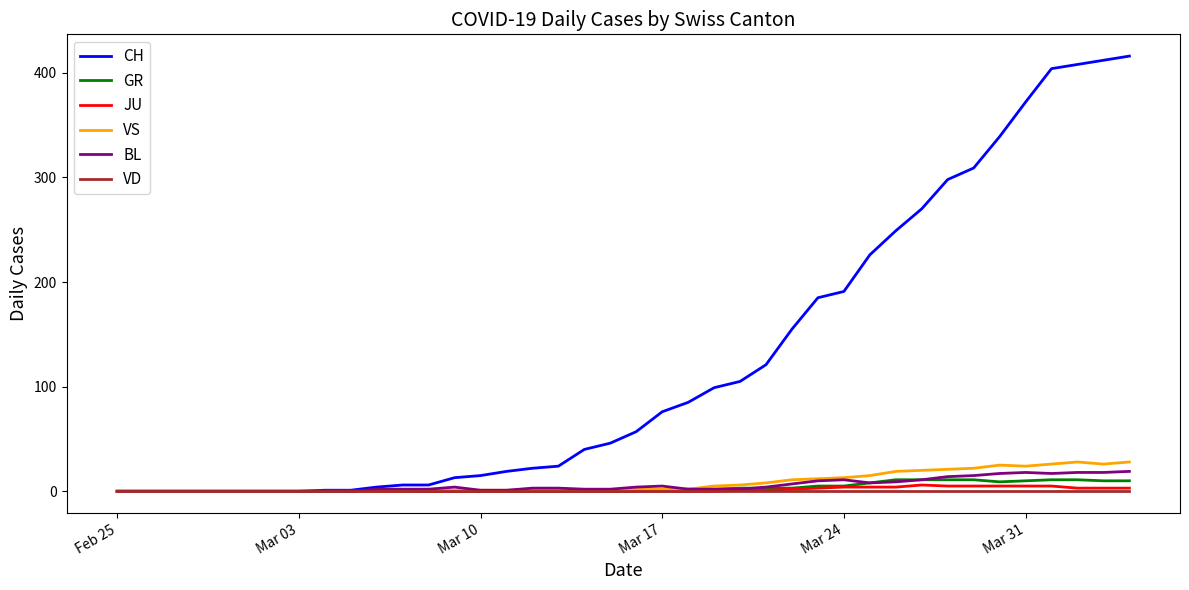

At how many categories does at least one series exceed 410?

2